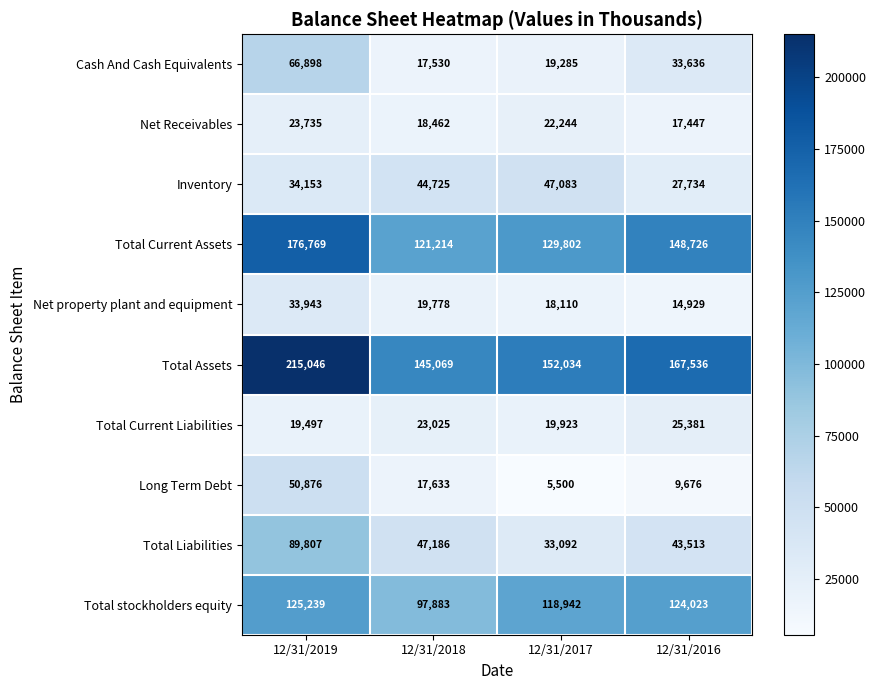

What value does the Long Term Debt series have at 12/31/2019, to the nearest 100?

50900